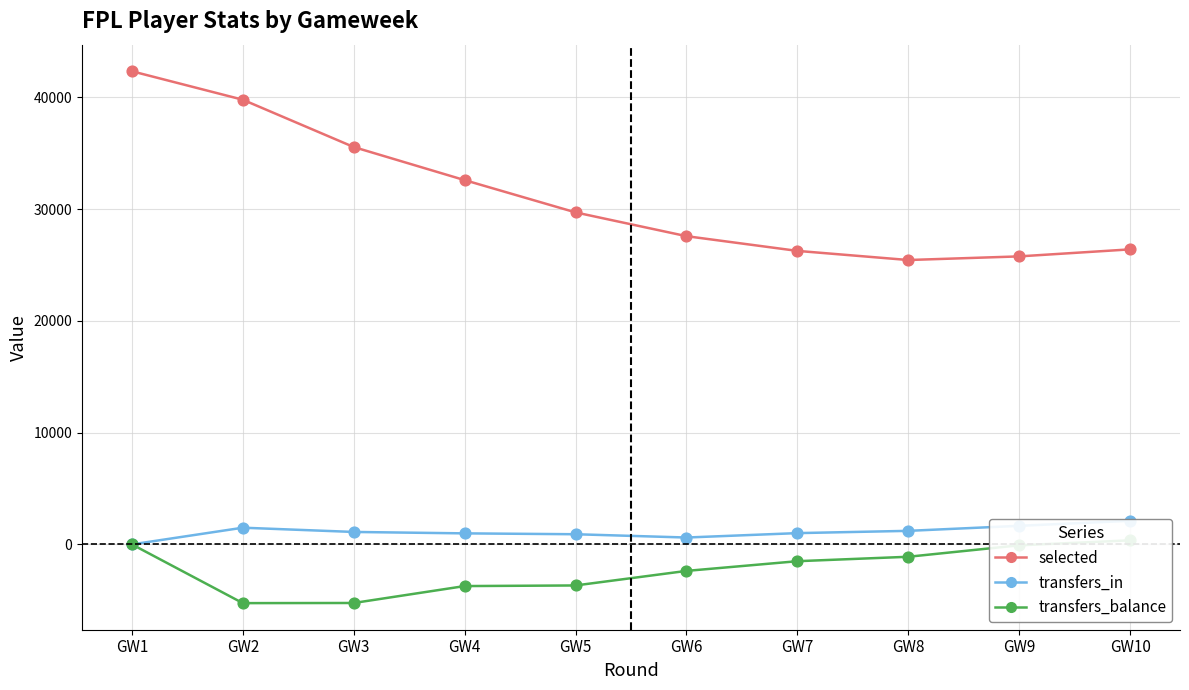

Which series has the largest total across all categories?

selected